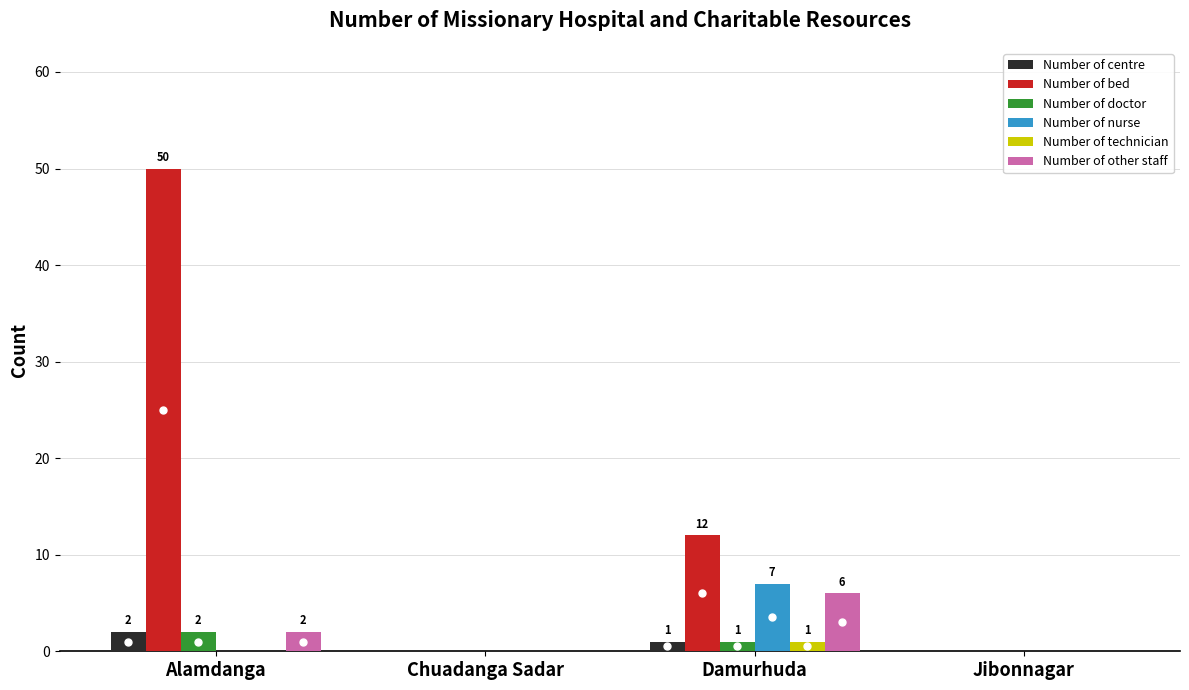

At which category does the chart reach its peak across all series?

Alamdanga